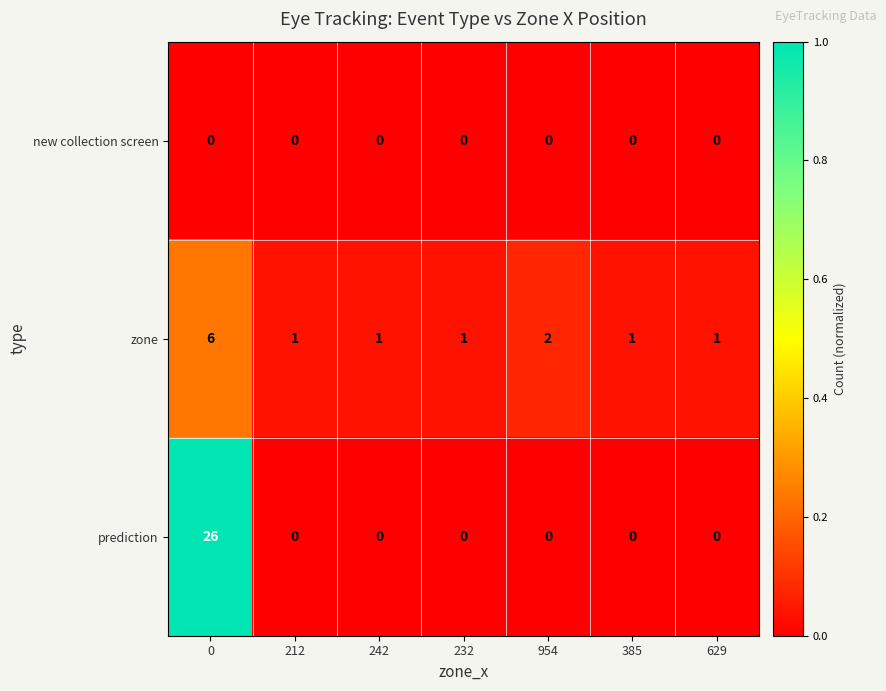

Which series has the largest total across all categories?

prediction